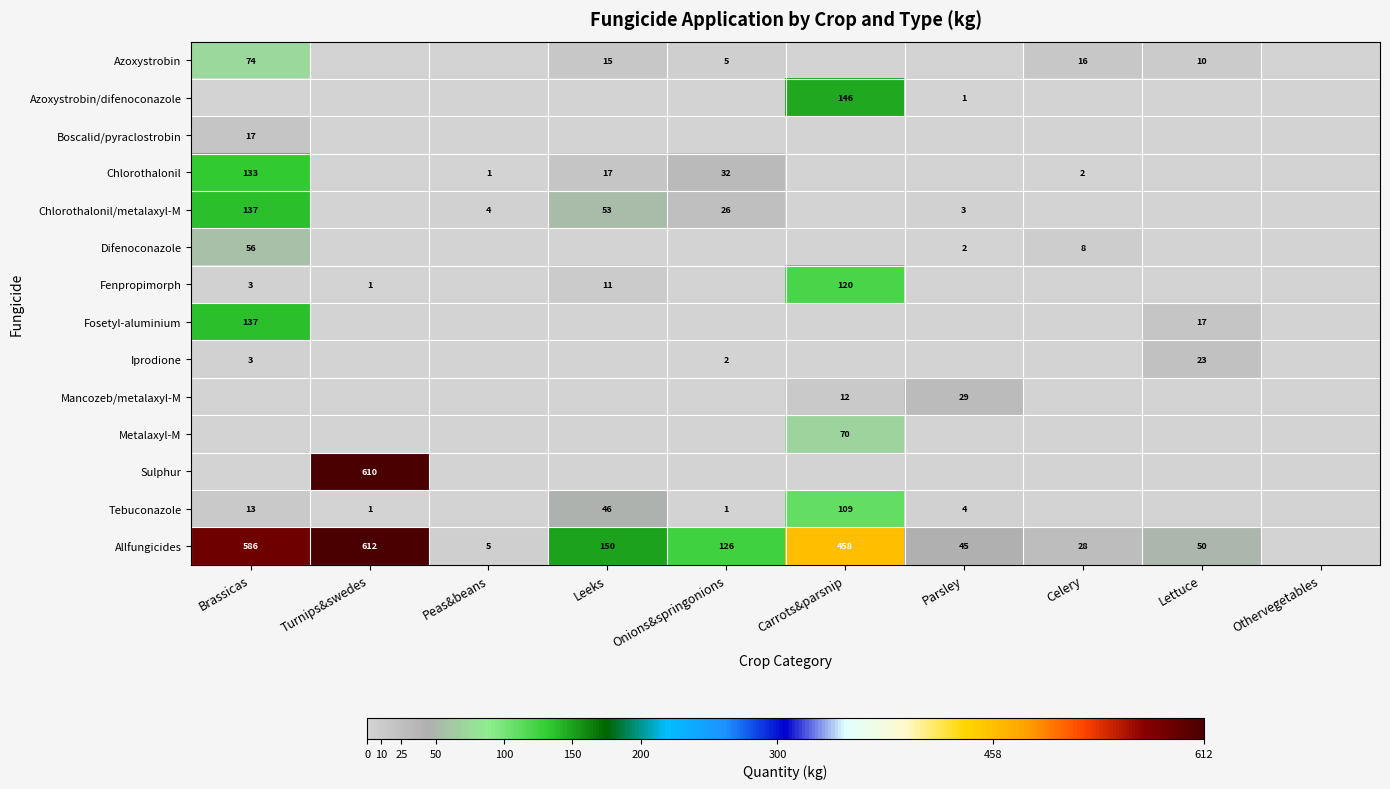

True or false: Azoxystrobin has a value of 17 at Lettuce.

False